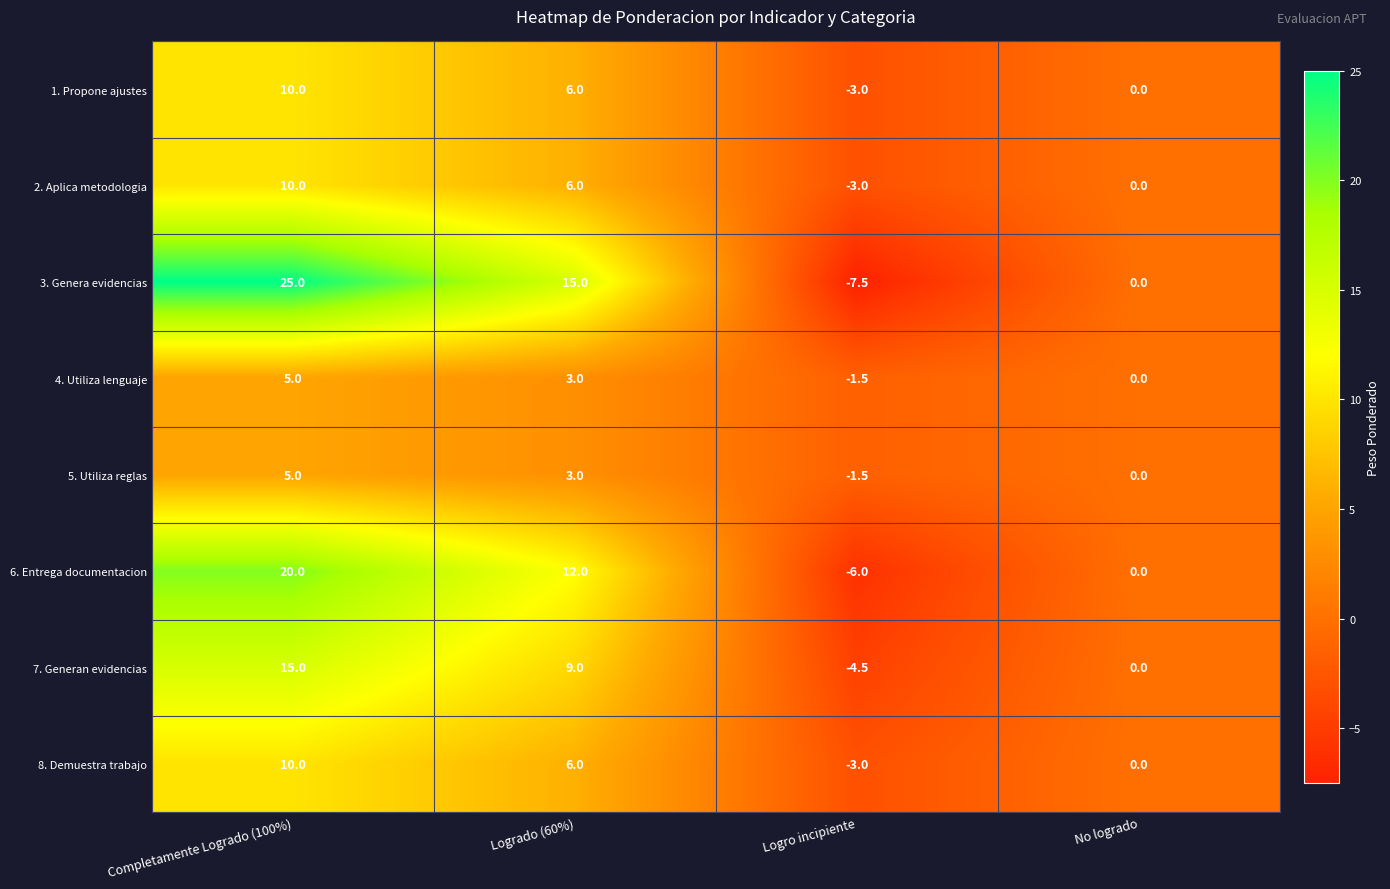

Rank the categories by 8. Demuestra trabajo value from highest to lowest.

Completamente Logrado (100%), Logrado (60%), No logrado, Logro incipiente